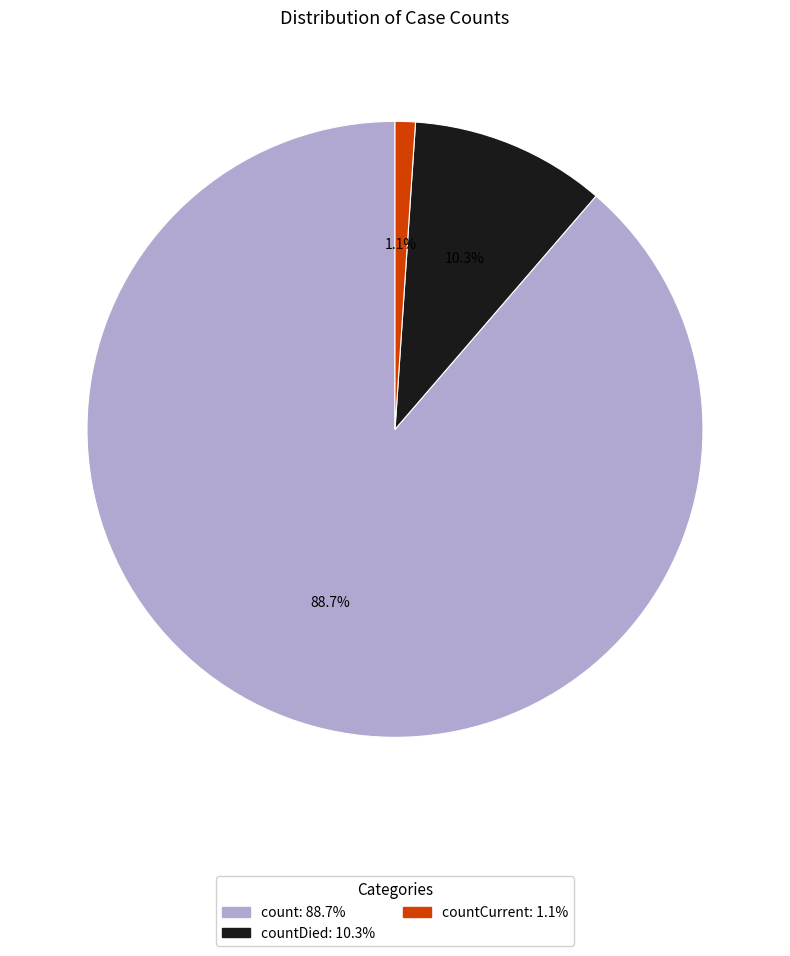

Does any single category account for the majority?

Yes